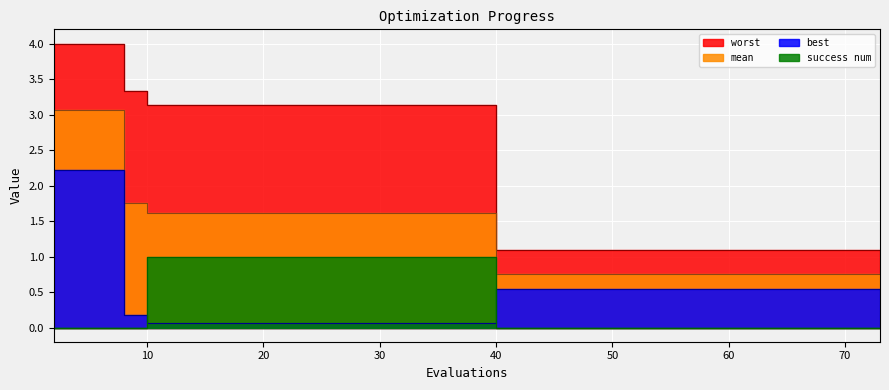

List the series in order of their peak value, lowest first.

success num, best, mean, worst